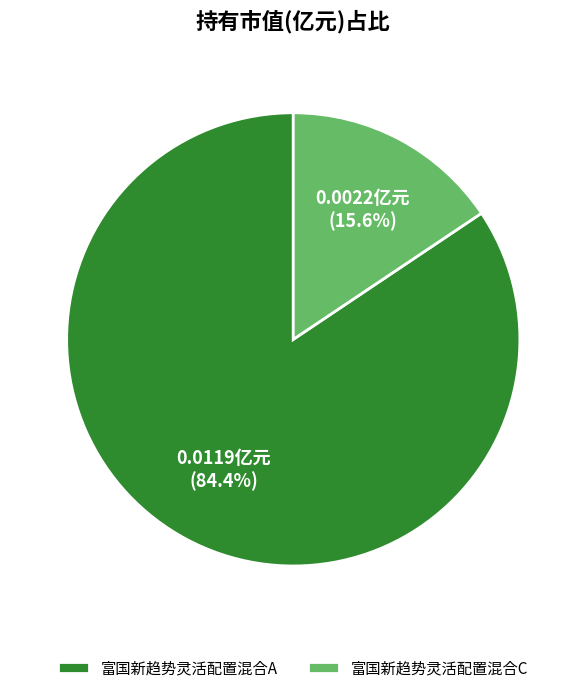

Rank the categories by value from lowest to highest.

富国新趋势灵活配置混合C, 富国新趋势灵活配置混合A